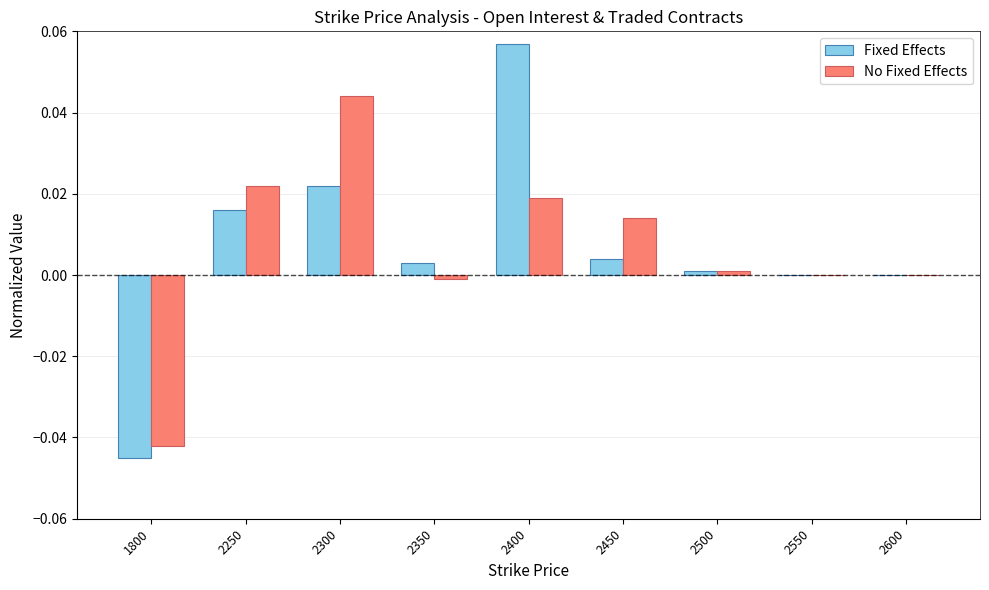

Are the bars horizontal?

No